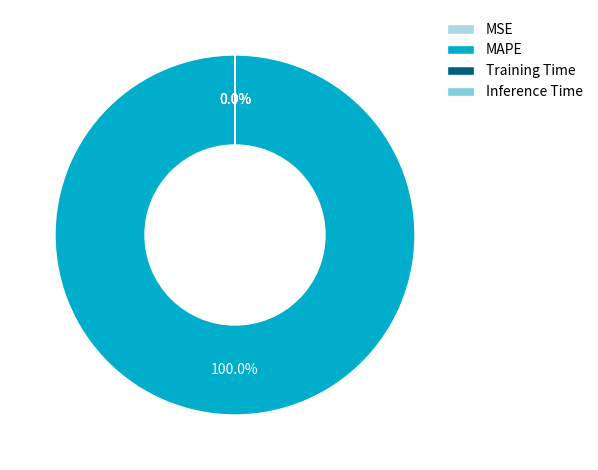

Is it true that MAPE is 100% of the pie?

True